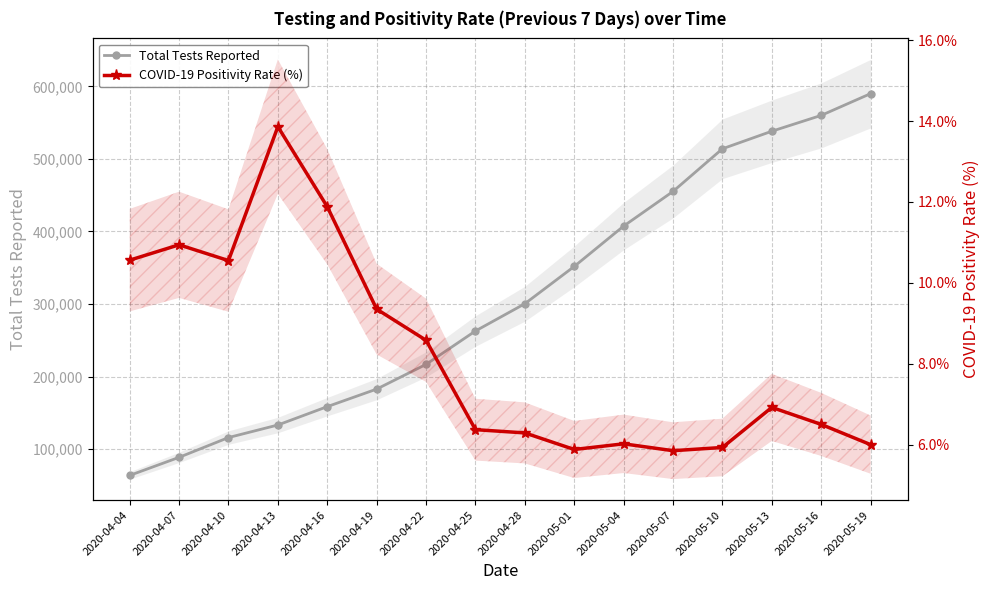

True or false: COVID-19 Positivity Rate (%) has a value of 11.9 at 2020-04-16.

True